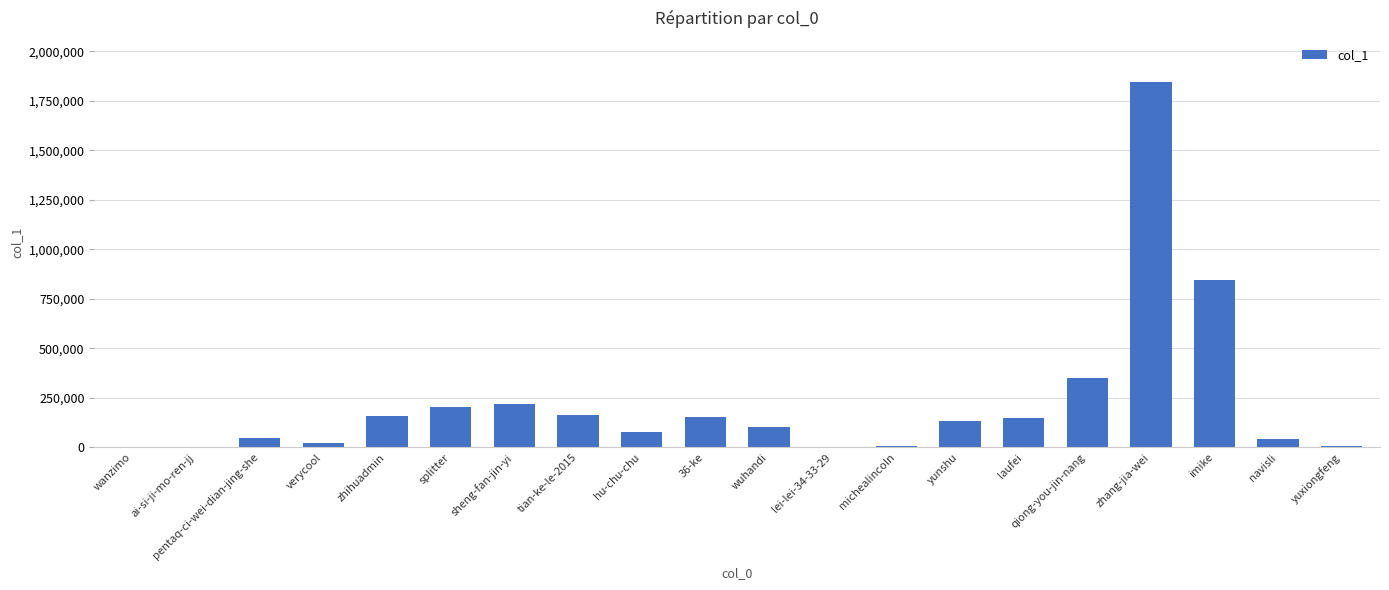

At which label is the value closest to 923234?

imike